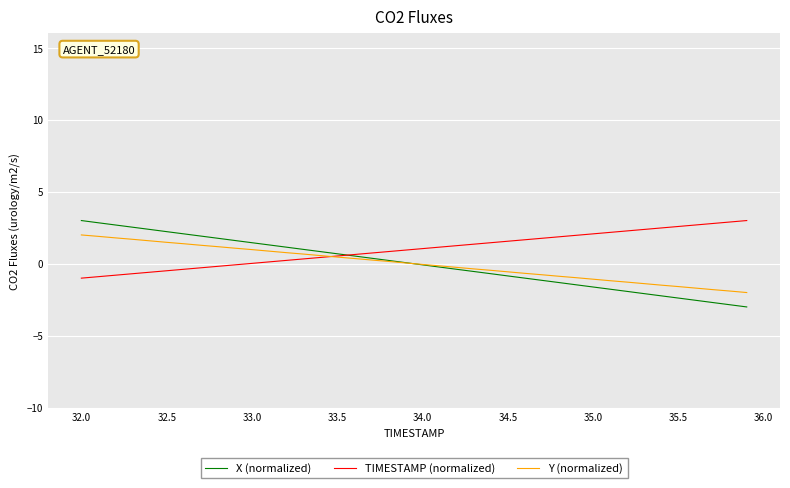

What is the smallest value displayed?

-3.0